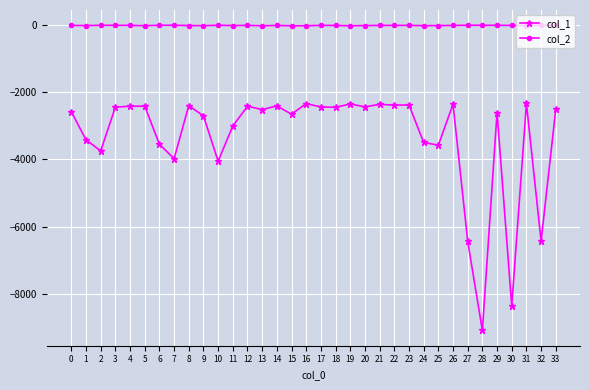

True or false: col_1 and col_2 cross at least once.

False